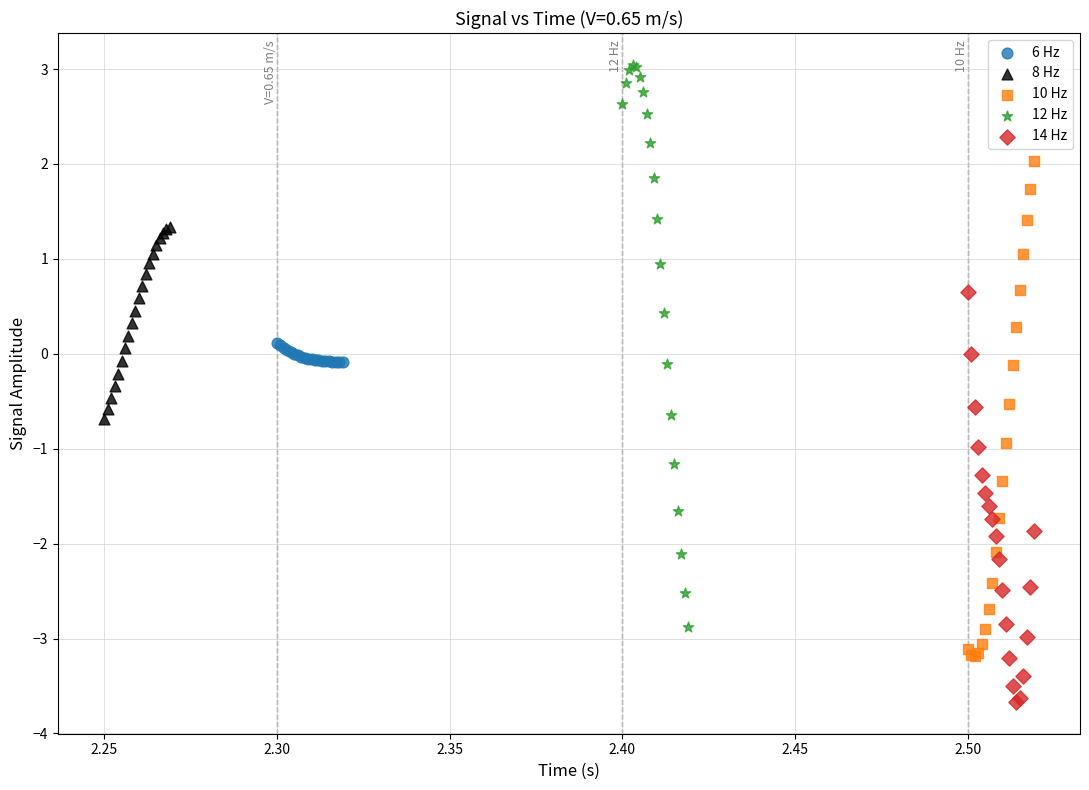

Which series has the largest Y range (max minus min)?

12 Hz